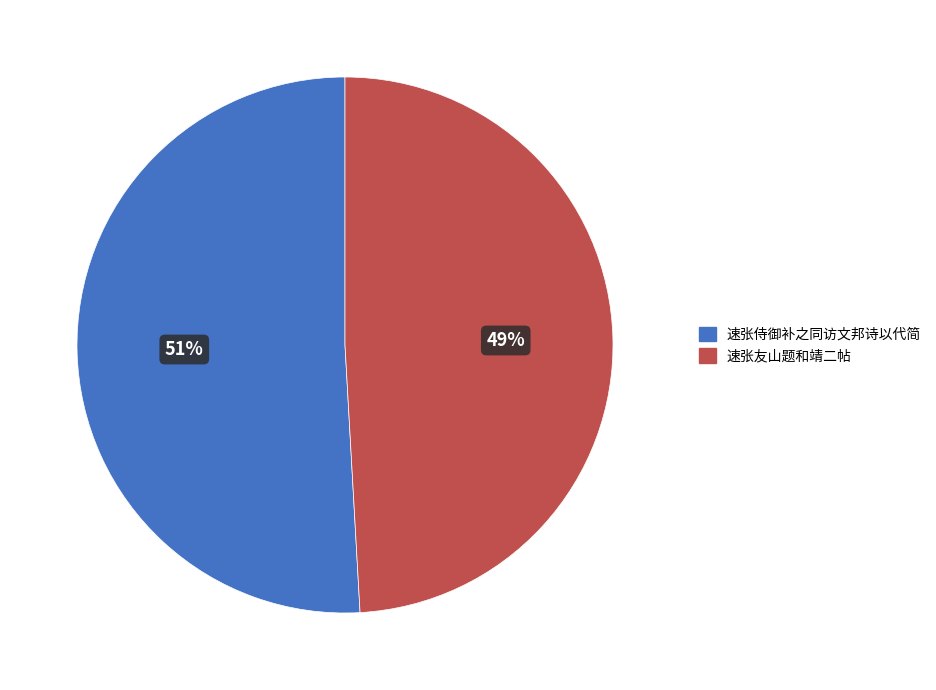

True or false: 速张侍御补之同访文邦诗以代简 accounts for 39% of the total.

False